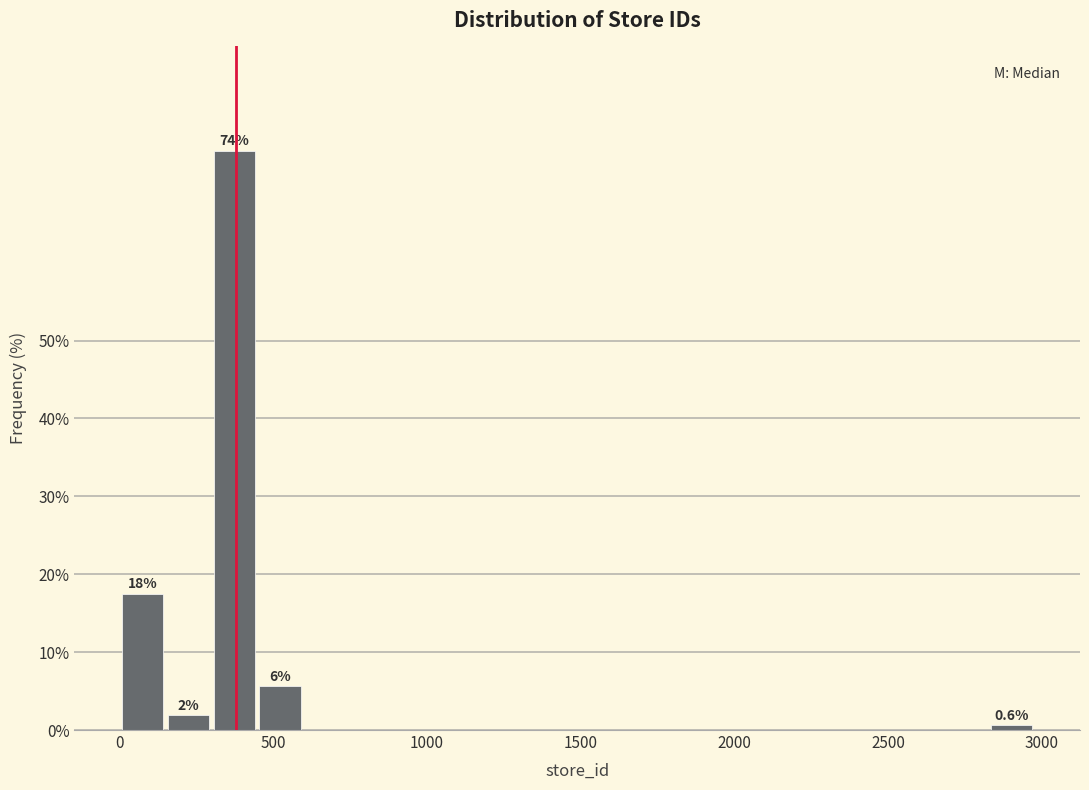

Read against the x-axis, roughly where is the centre of the tallest bar?

350